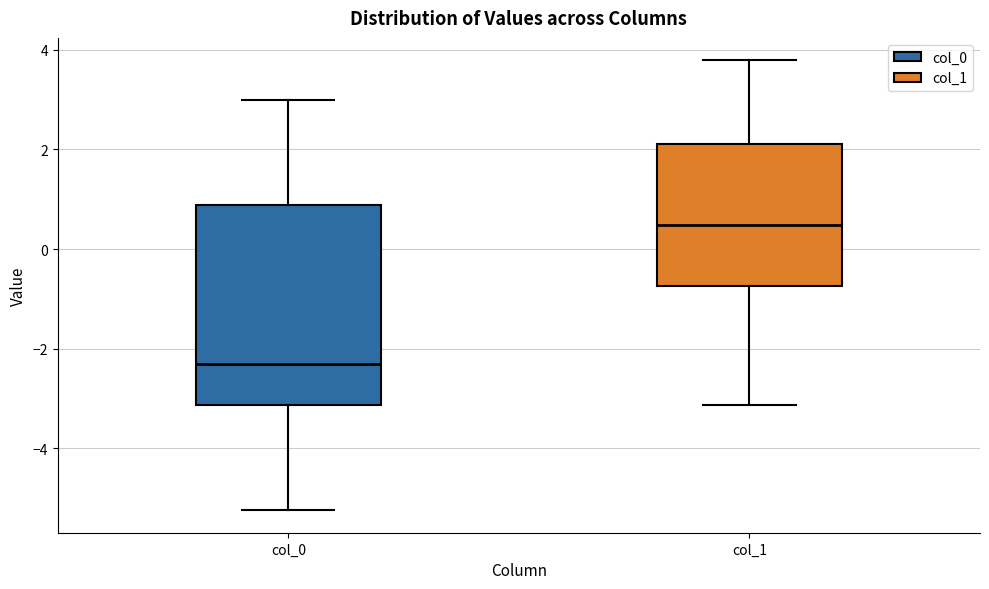

Reading left to right, read every box against the y-axis: the position of its median line, the range the box covers, and the ends of its whiskers. The values are not printed on the chart, so give them approximately, as read against the axis.

col_0: median -2.4, box -3.2 to 0.8, whiskers -5.2 to 3.0
col_1: median 0.4, box -0.8 to 2.2, whiskers -3.2 to 3.8